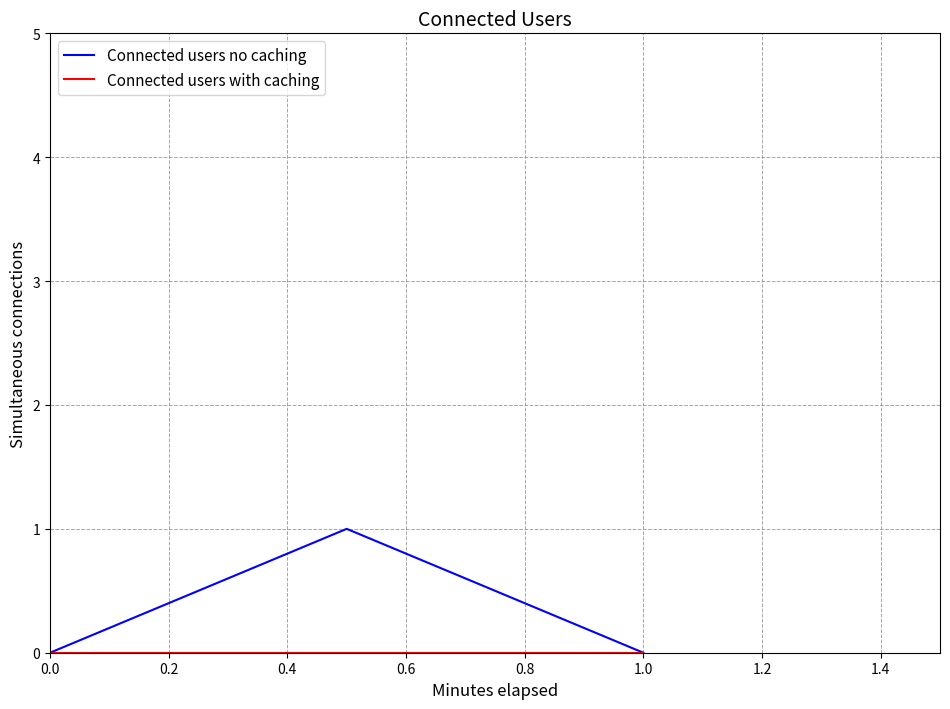

Which series has the widest spread of values?

Connected users no caching